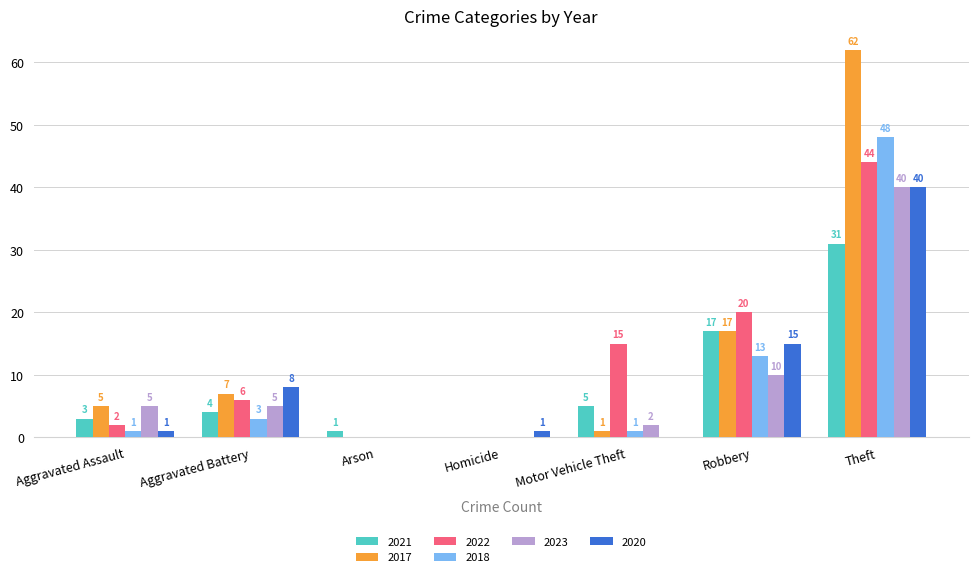

At which category is the sum across all series the highest?

Theft